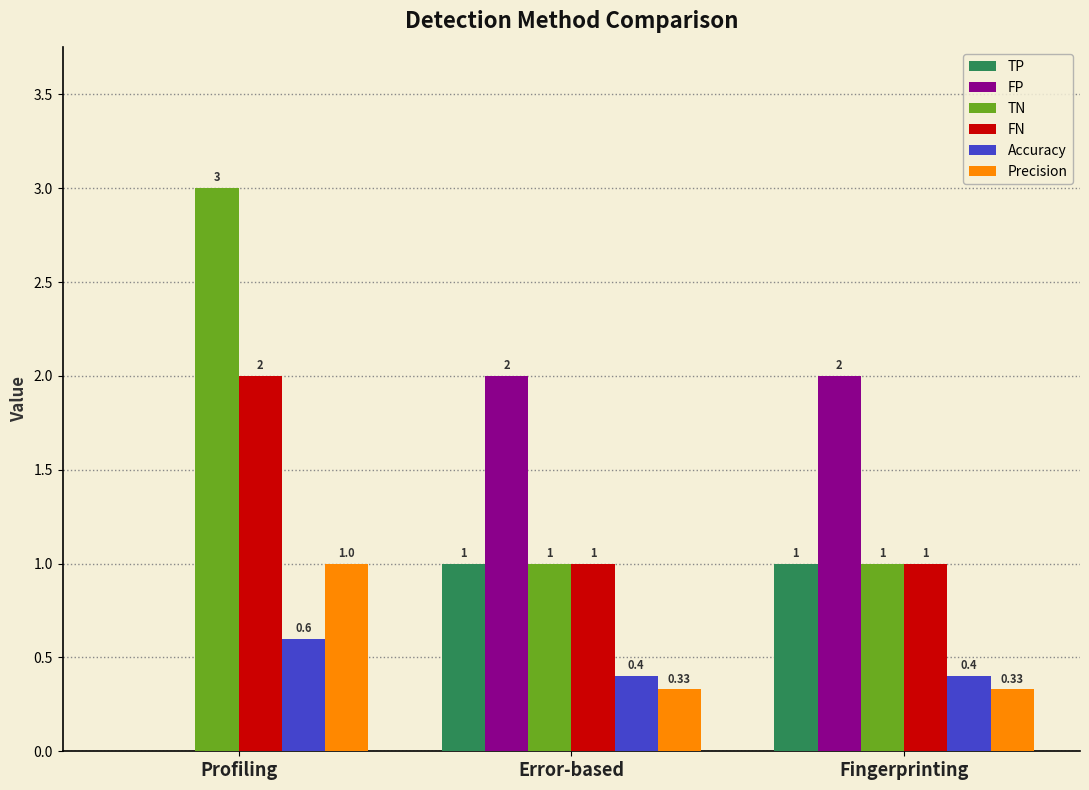

What is the total value across all series at Error-based?

5.7